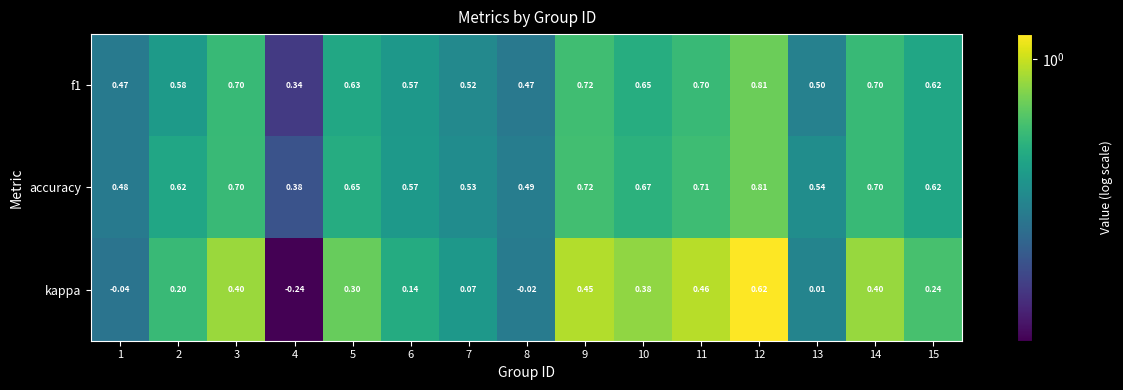

Which category has the highest value across all series?

12